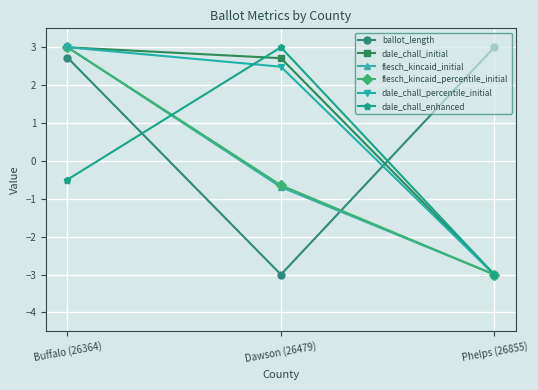

At which label does flesch_kincaid_percentile_initial reach its minimum?

Phelps (26855)